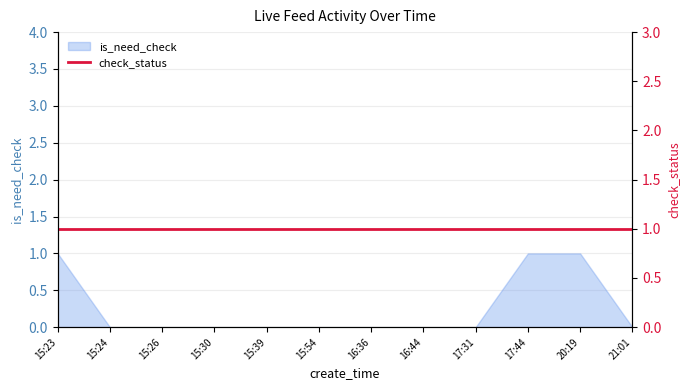

How many lines are shown in the chart?

1